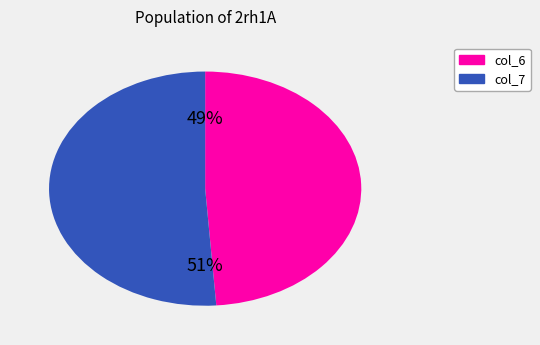

Count the number of slices in the pie.

2